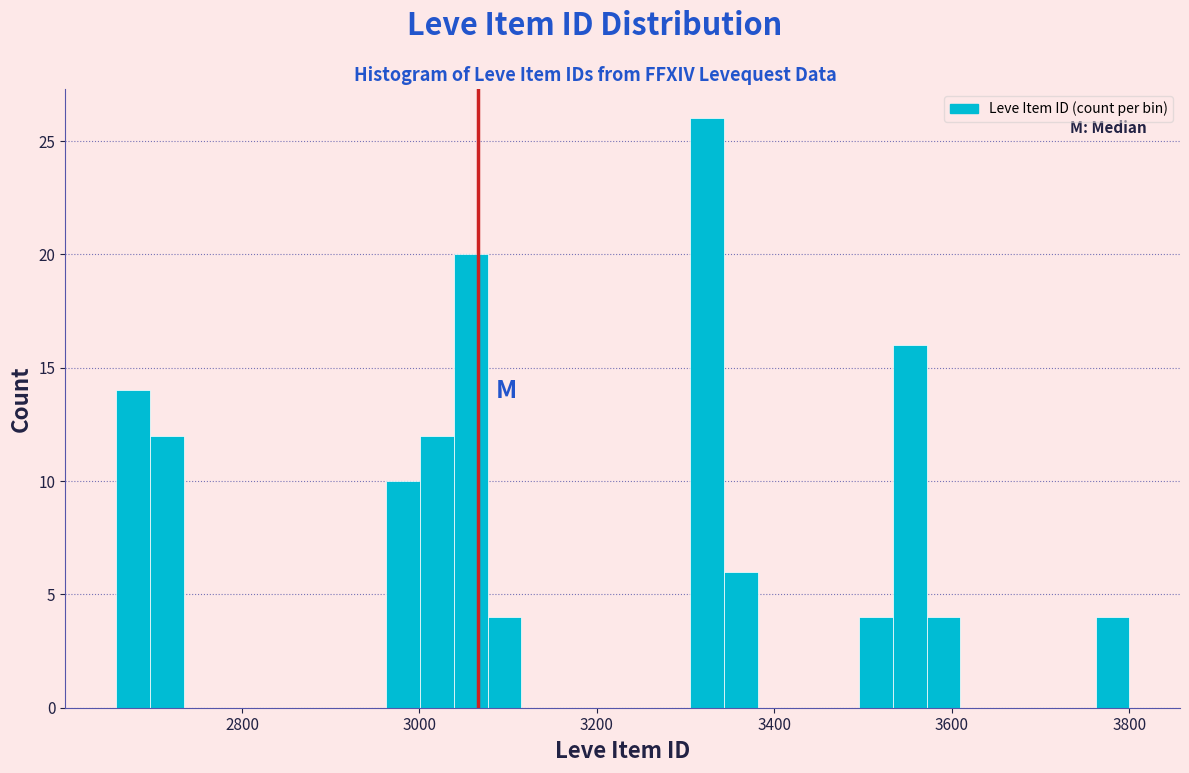

Read against the x-axis, roughly where is the centre of the tallest bar?

3320